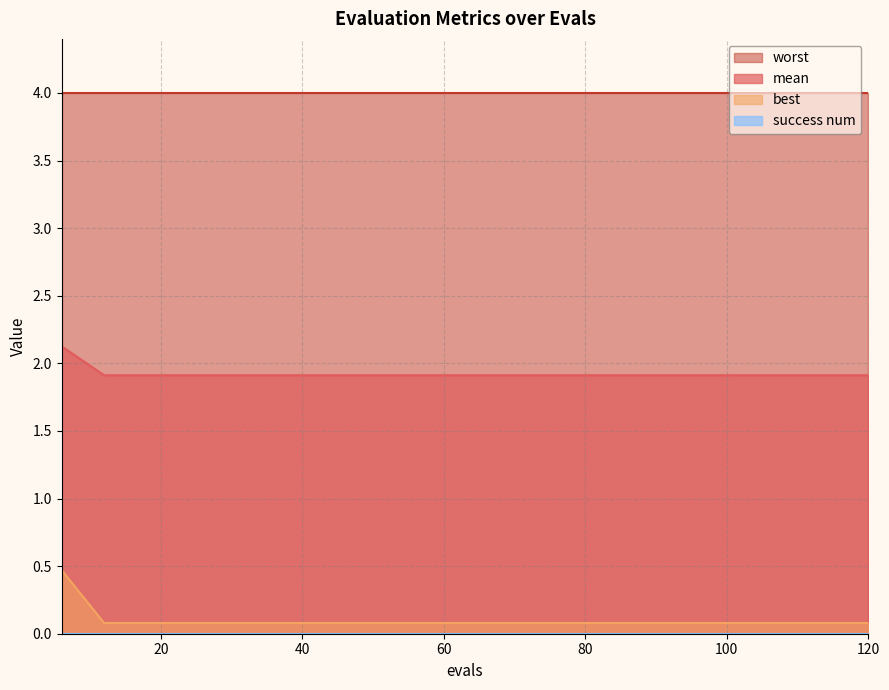

Which series has the largest total across all categories?

worst